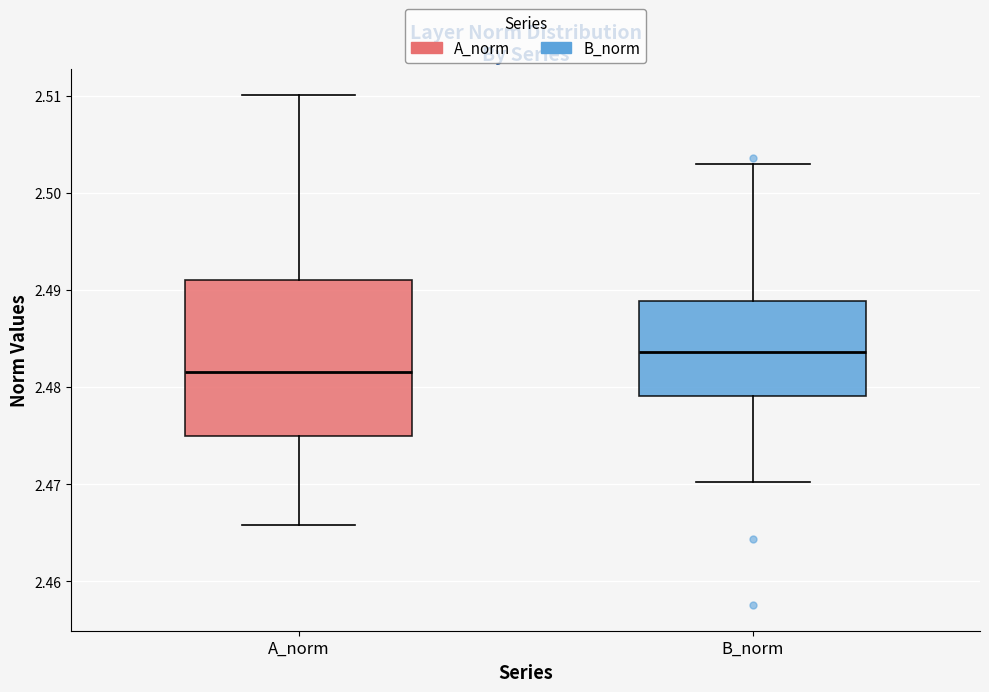

Reading left to right, read every box against the y-axis: the position of its median line, the range the box covers, and the ends of its whiskers. The values are not printed on the chart, so give them approximately, as read against the axis.

A_norm: median 2.482, box 2.475 to 2.491, whiskers 2.466 to 2.510
B_norm: median 2.484, box 2.479 to 2.489, whiskers 2.470 to 2.503